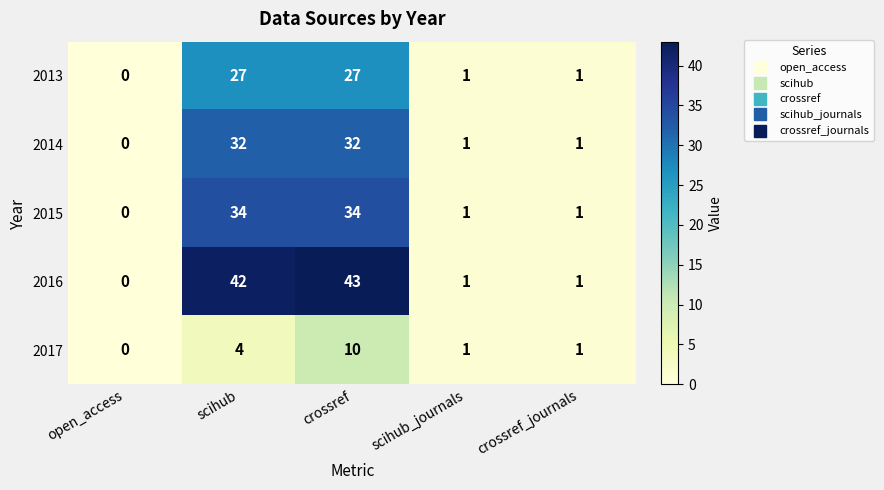

Rank the series by their maximum value, from highest to lowest.

2016, 2015, 2014, 2013, 2017